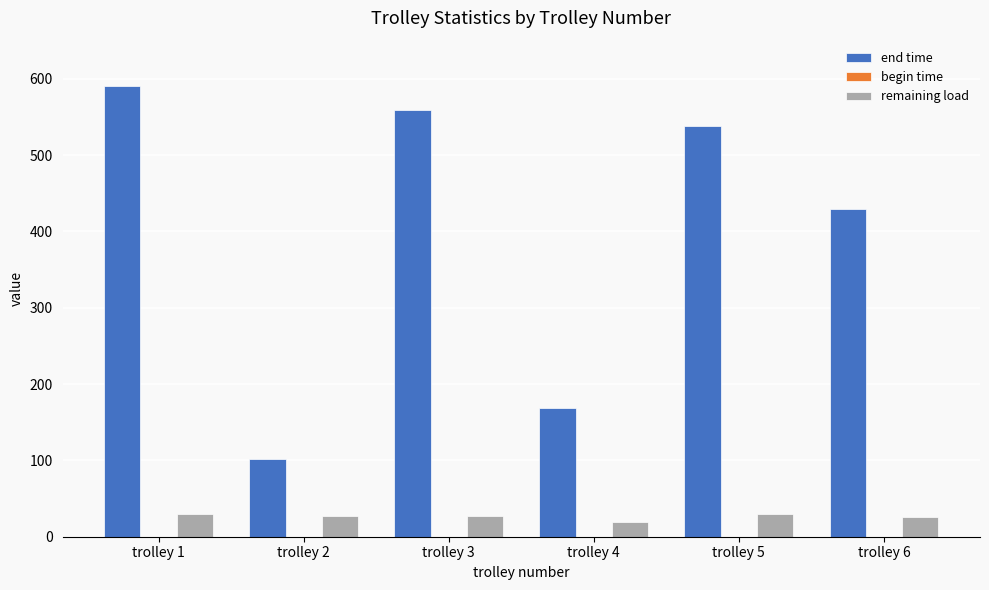

How many data points does each series have?

6